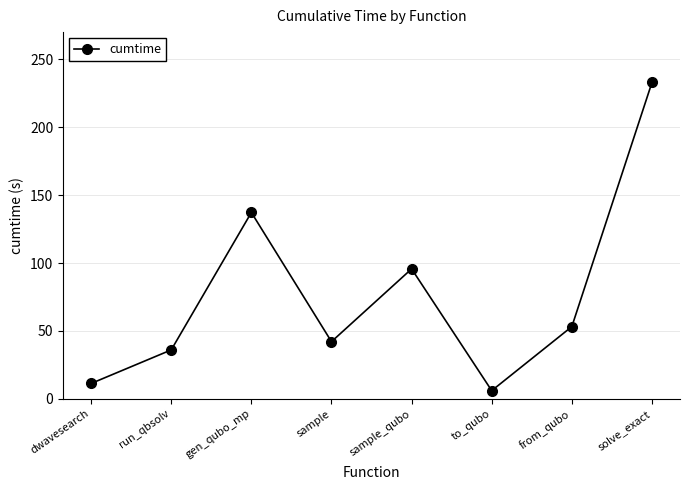

What is the approximate value at dwavesearch?

11.3